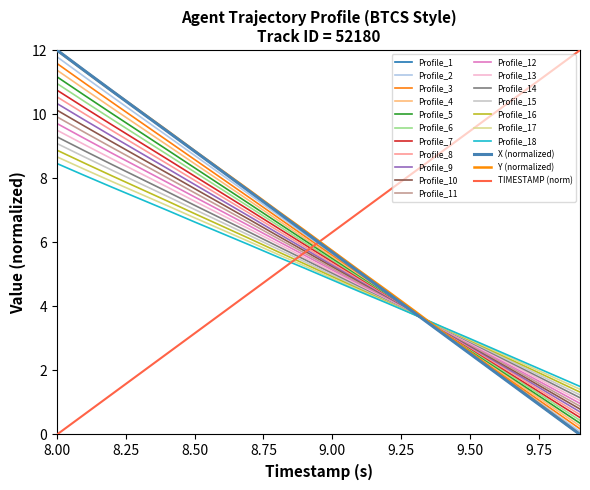

Does the chart have visible grid lines?

No